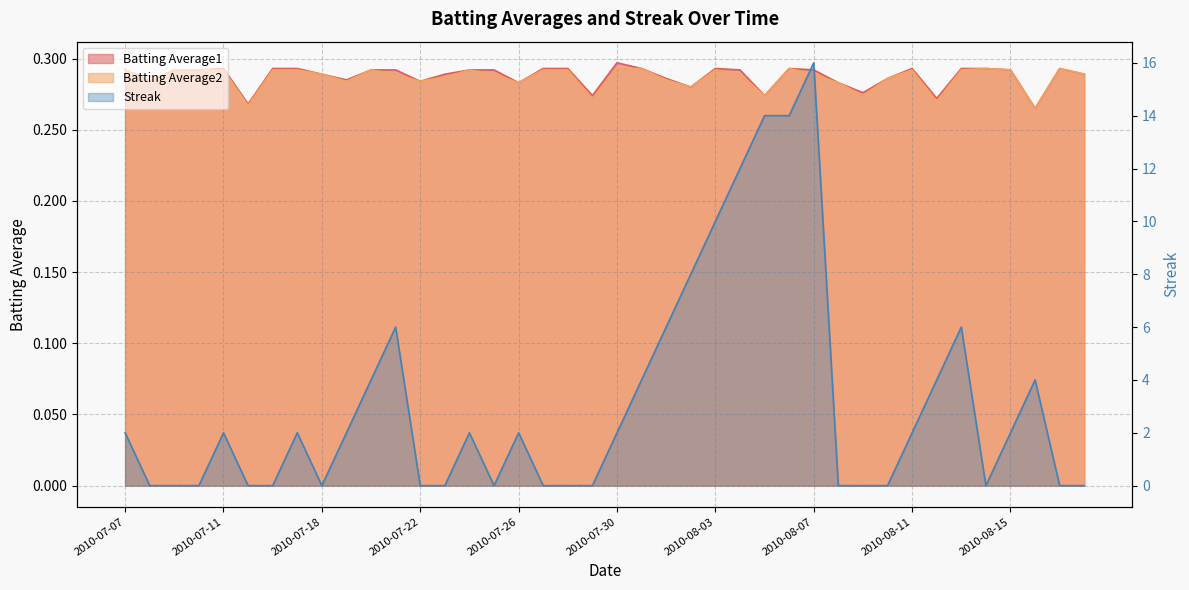

Read the Streak value at 2010-07-30.

2.0